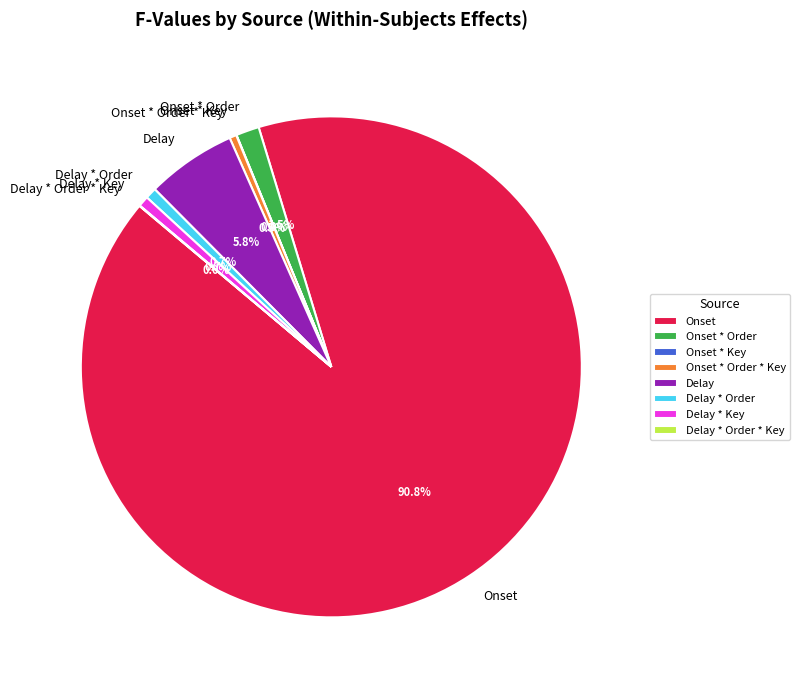

Between Onset * Order and Onset * Order * Key, which is larger?

Onset * Order